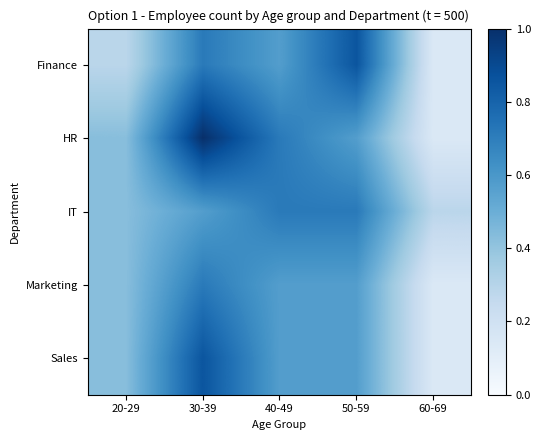

How many series are shown in this chart?

5